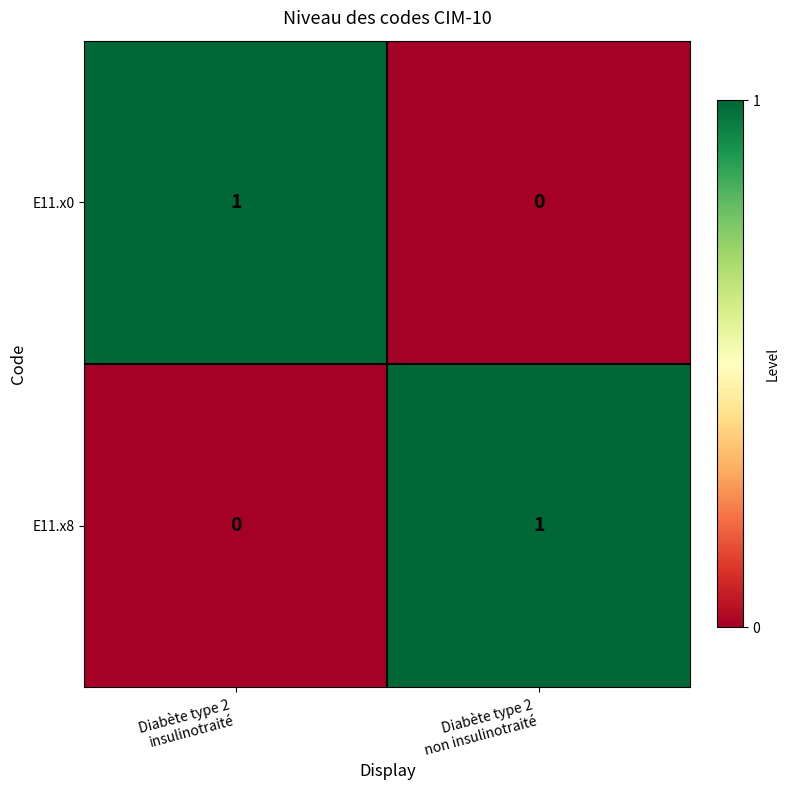

Reading right to left, what are all the values shown in this chart?

E11.x0: 0	1
E11.x8: 1	0